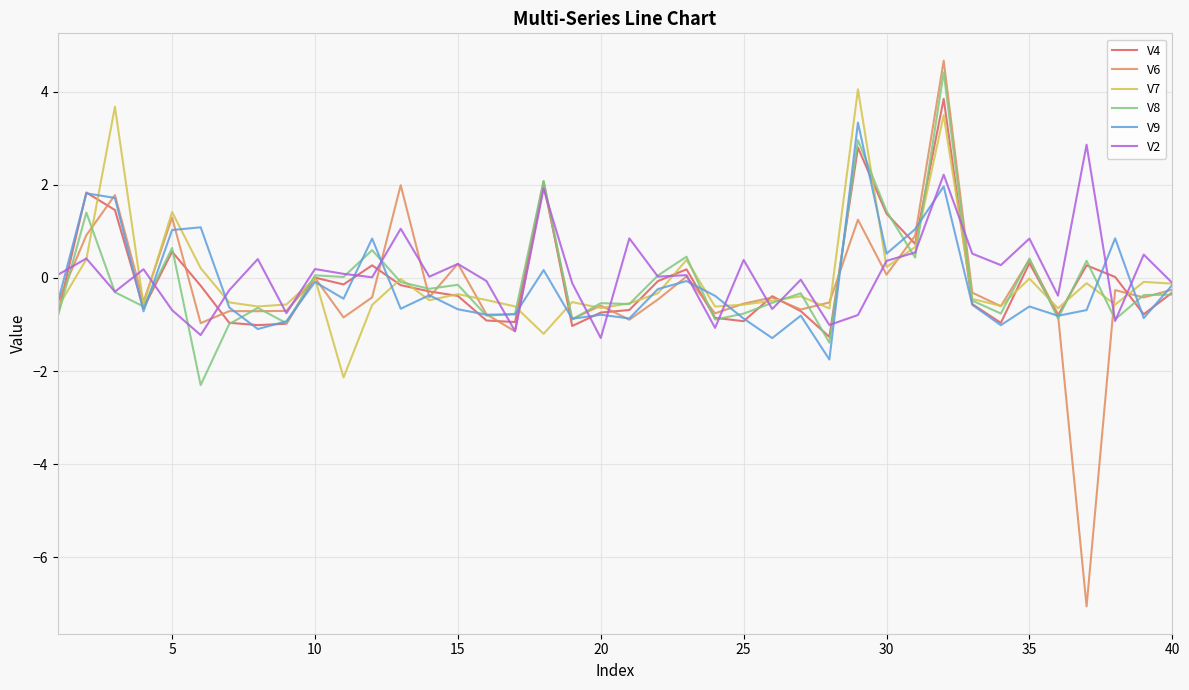

How many lines are shown in the chart?

6